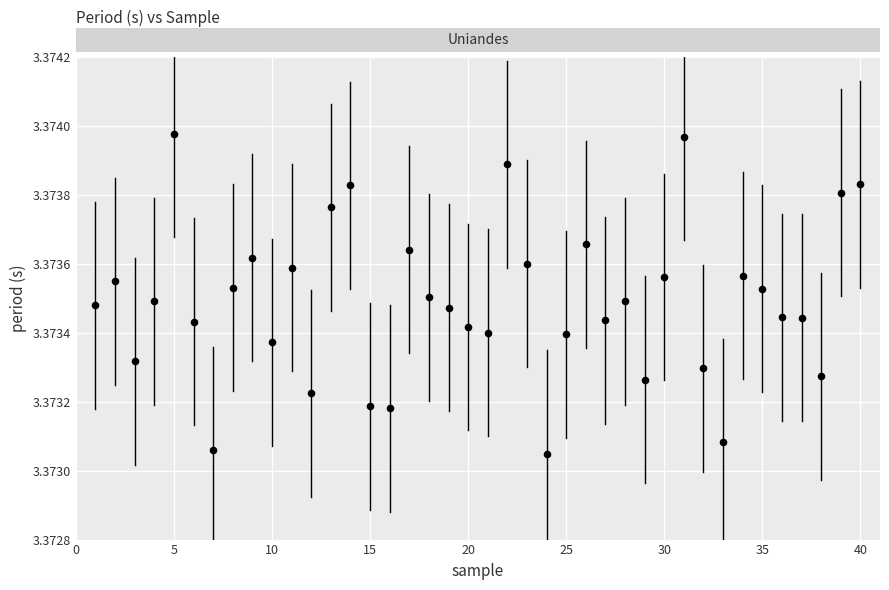

What is the range of X values (max minus min)?

39.0